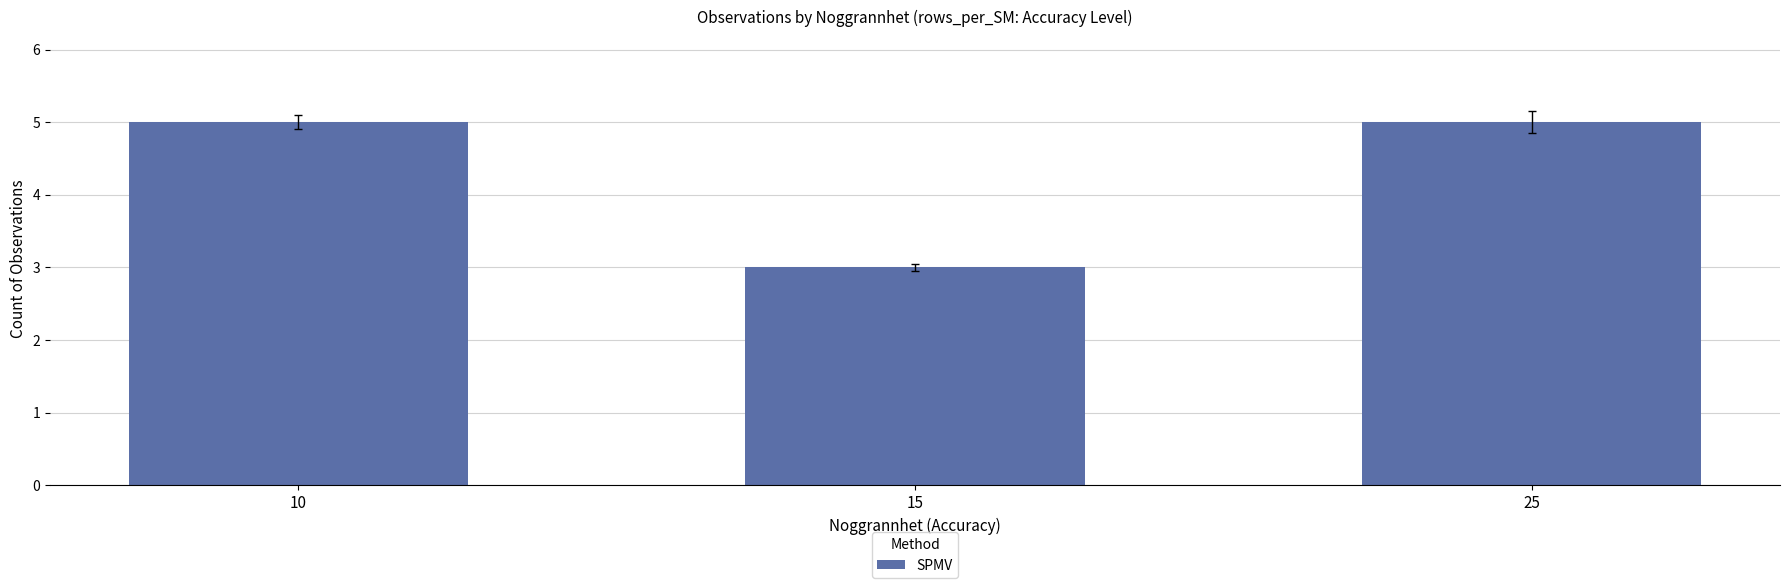

How many data points are less than 5?

1